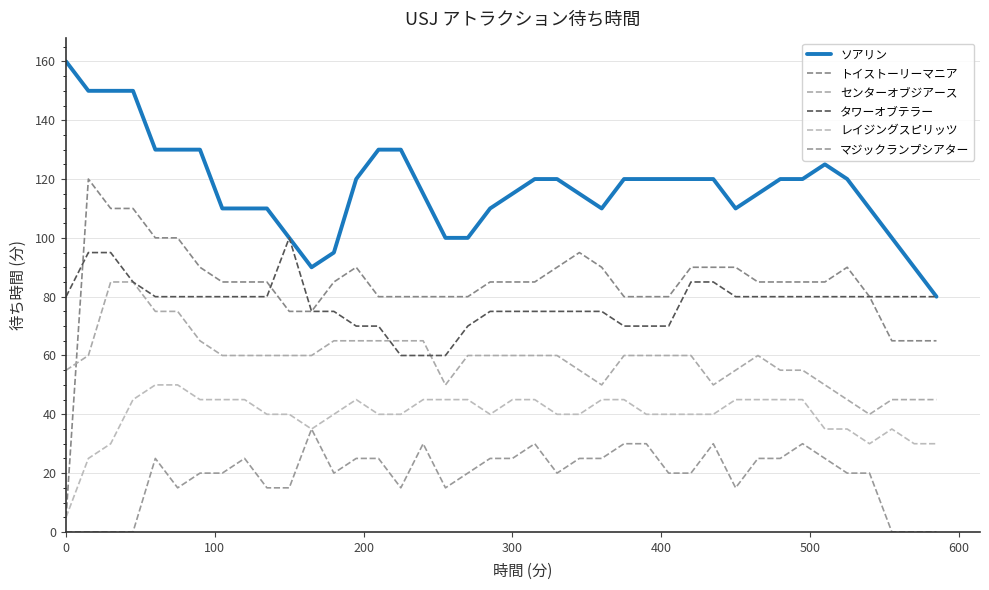

At how many categories does at least one series exceed 10?

40